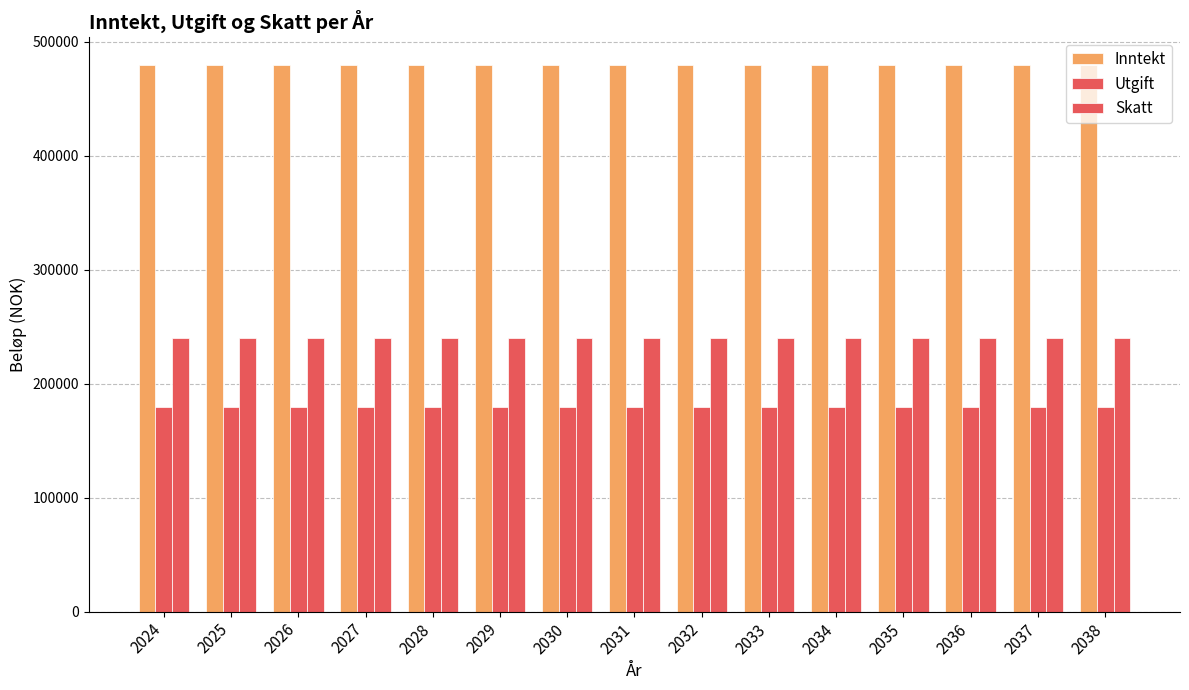

What is the spread (max minus min) of values at 2035?

300000